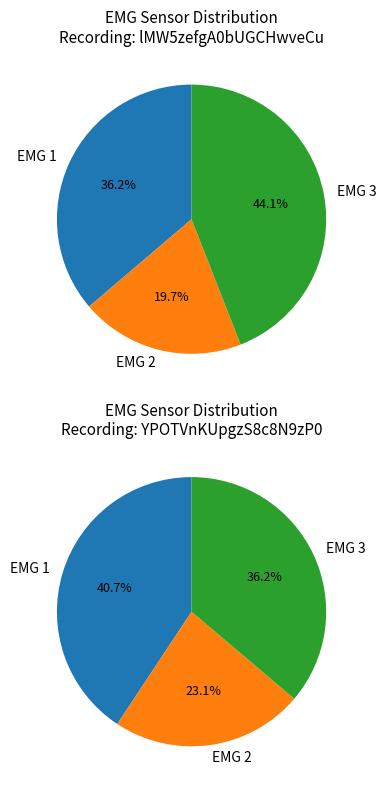

Is 32 the majority of the pie?

No